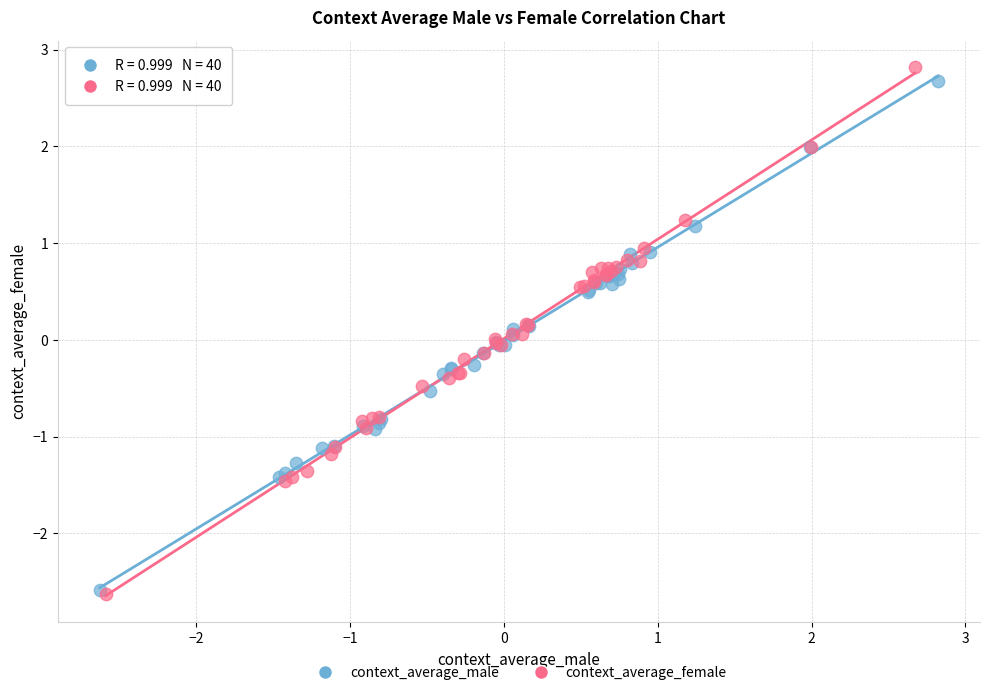

What are all the series names shown in the legend?

context_average_male, context_average_female